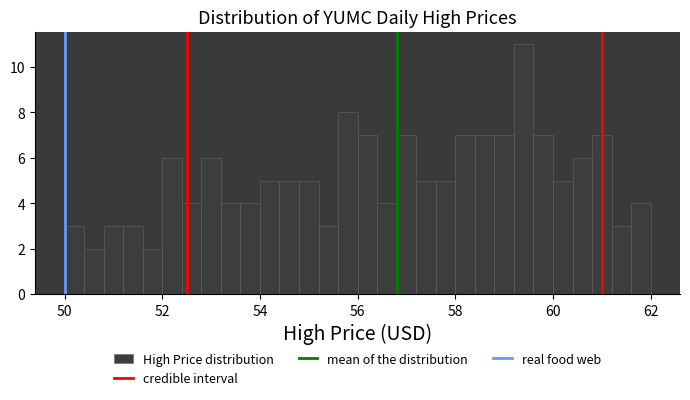

Around what value on the x-axis is the tallest bar? Give the approximate position of its centre, as read against the axis.

59.4